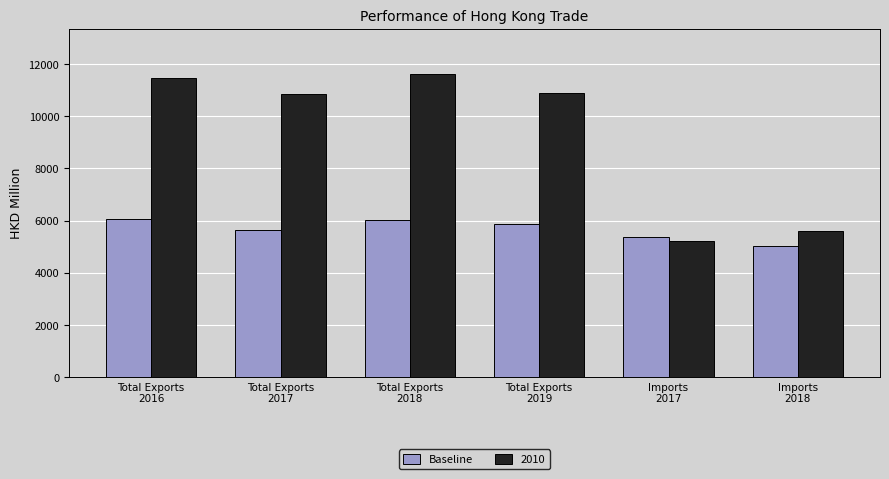

What is the difference between the maximum and minimum values in the Baseline series?

1042.4